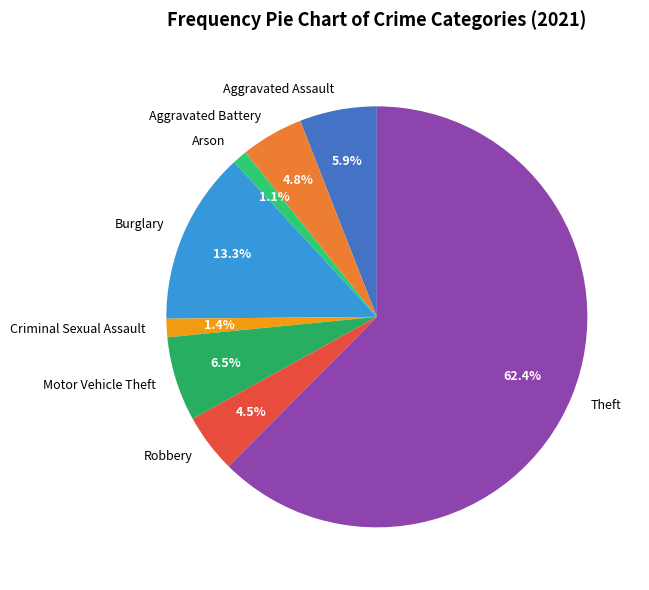

Is it true that Criminal Sexual Assault is 7% of the pie?

False